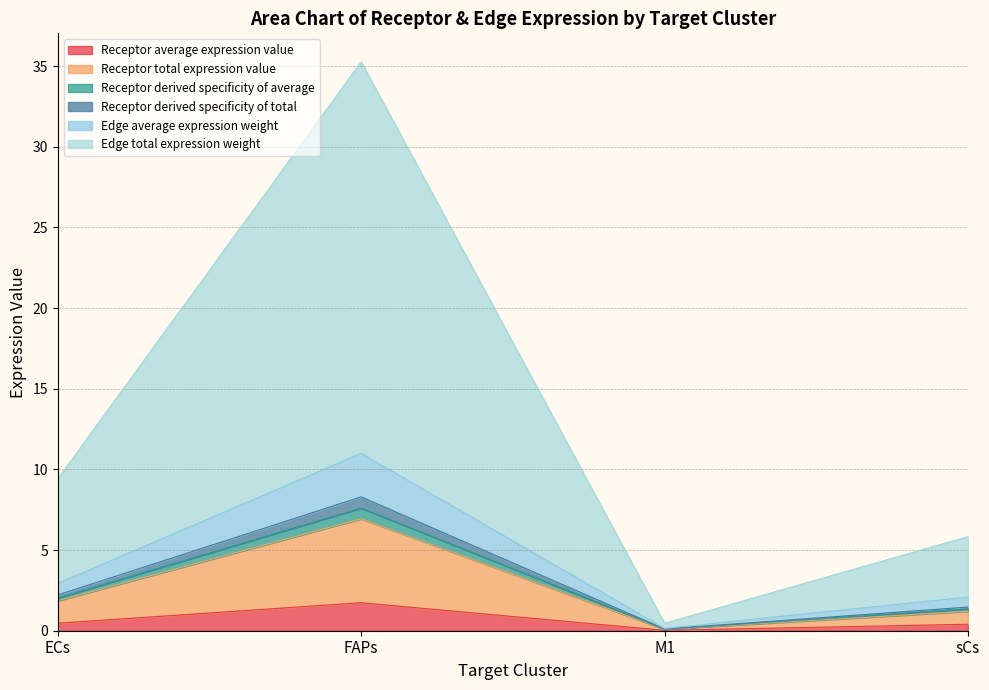

At which category is the sum across all series the highest?

FAPs